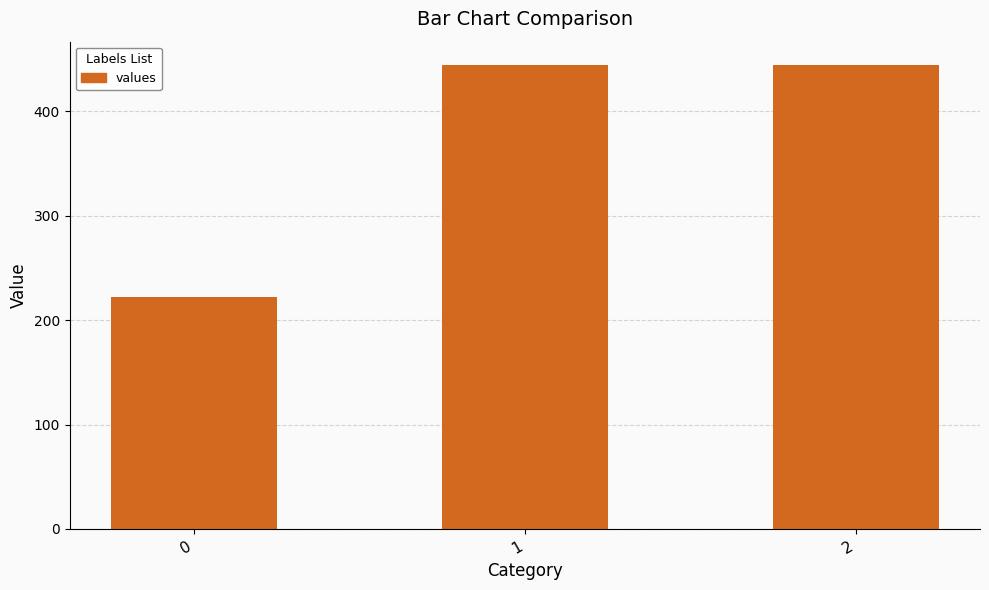

Are the bars grouped side by side (vs. stacked)?

No